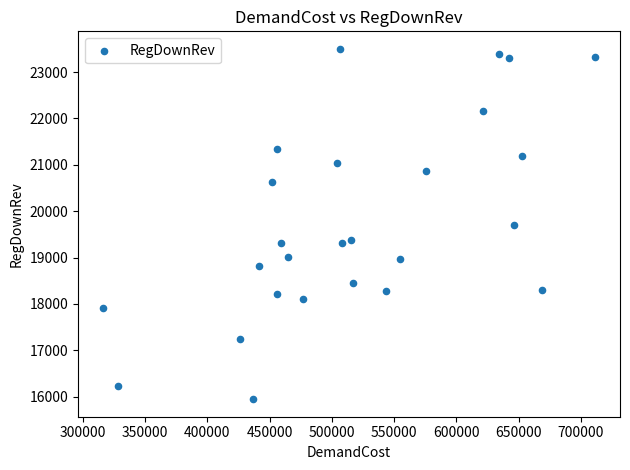

What is the range of X values (max minus min)?

395535.6